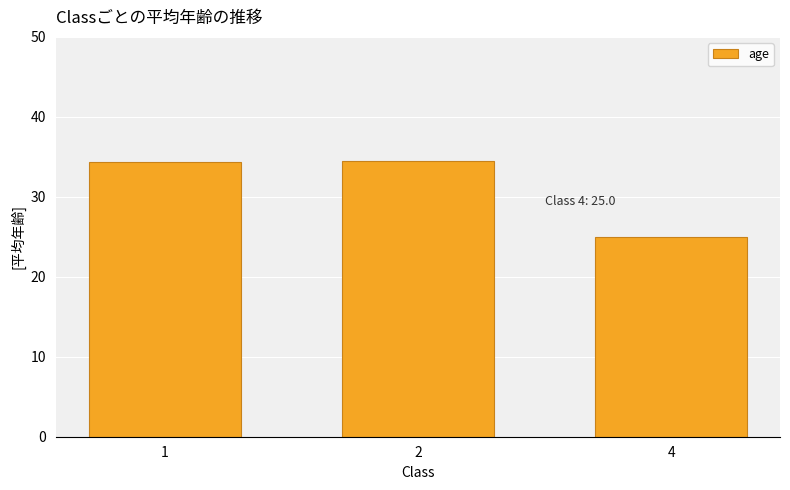

How many bars are there in total?

3